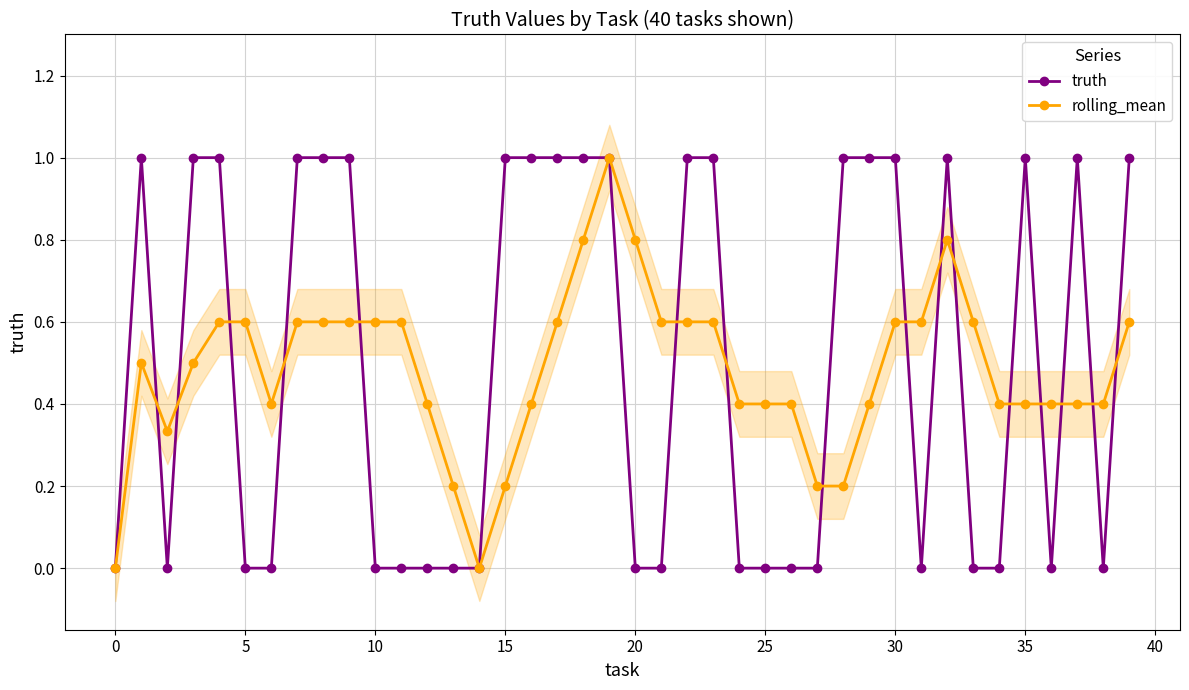

Does the chart have visible grid lines?

Yes